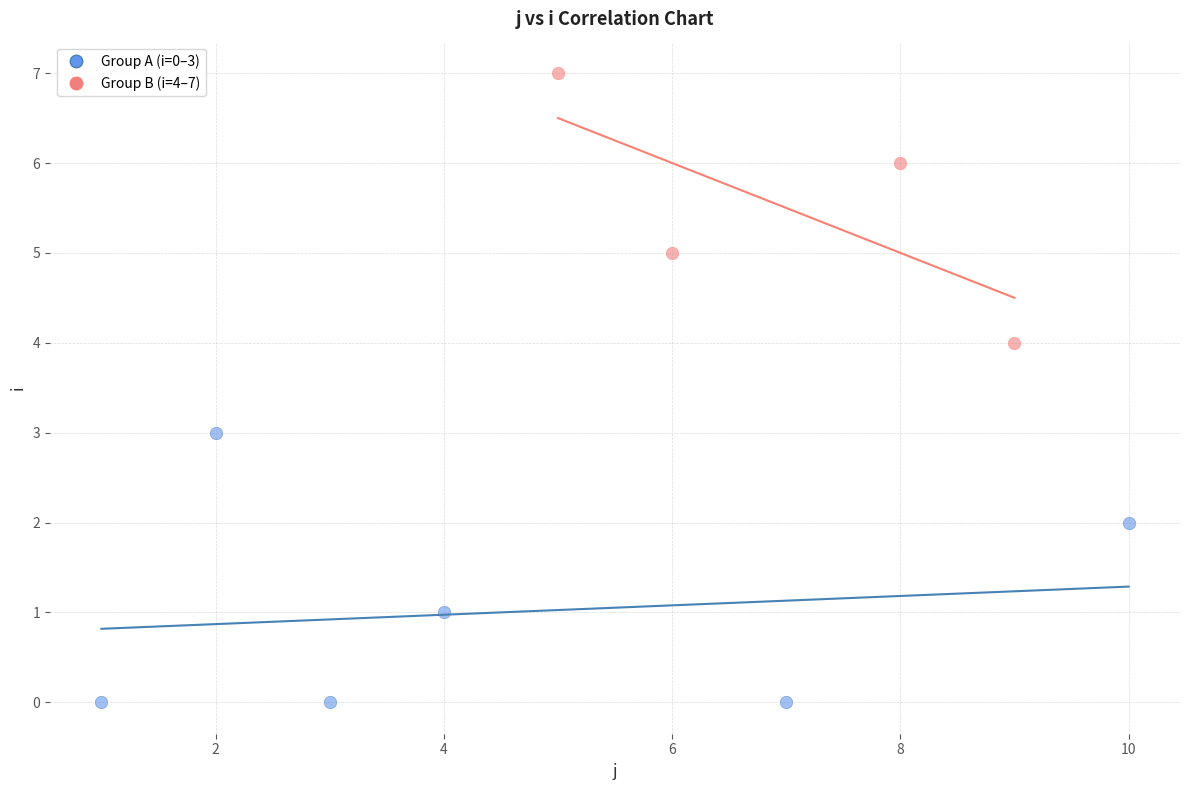

What are all the series names shown in the legend?

Group A (i=0–3), Group B (i=4–7)